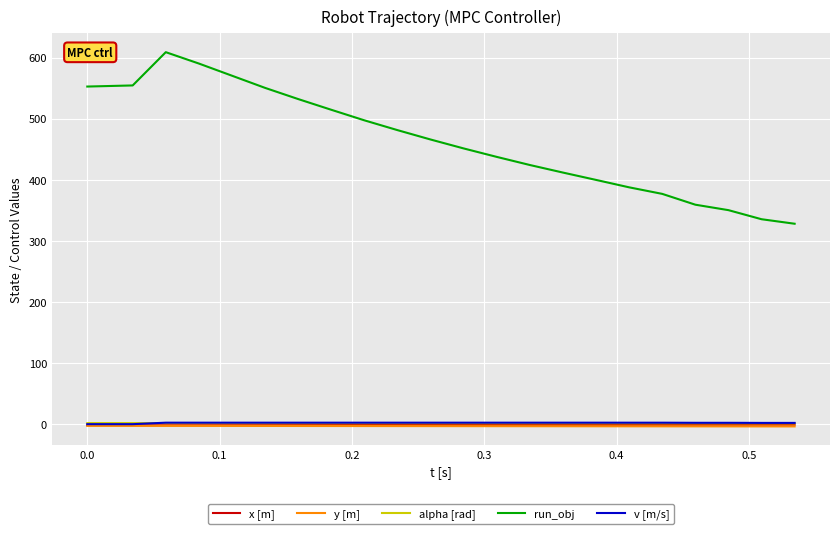

True or false: y [m] has more than 0 interior local peaks.

True